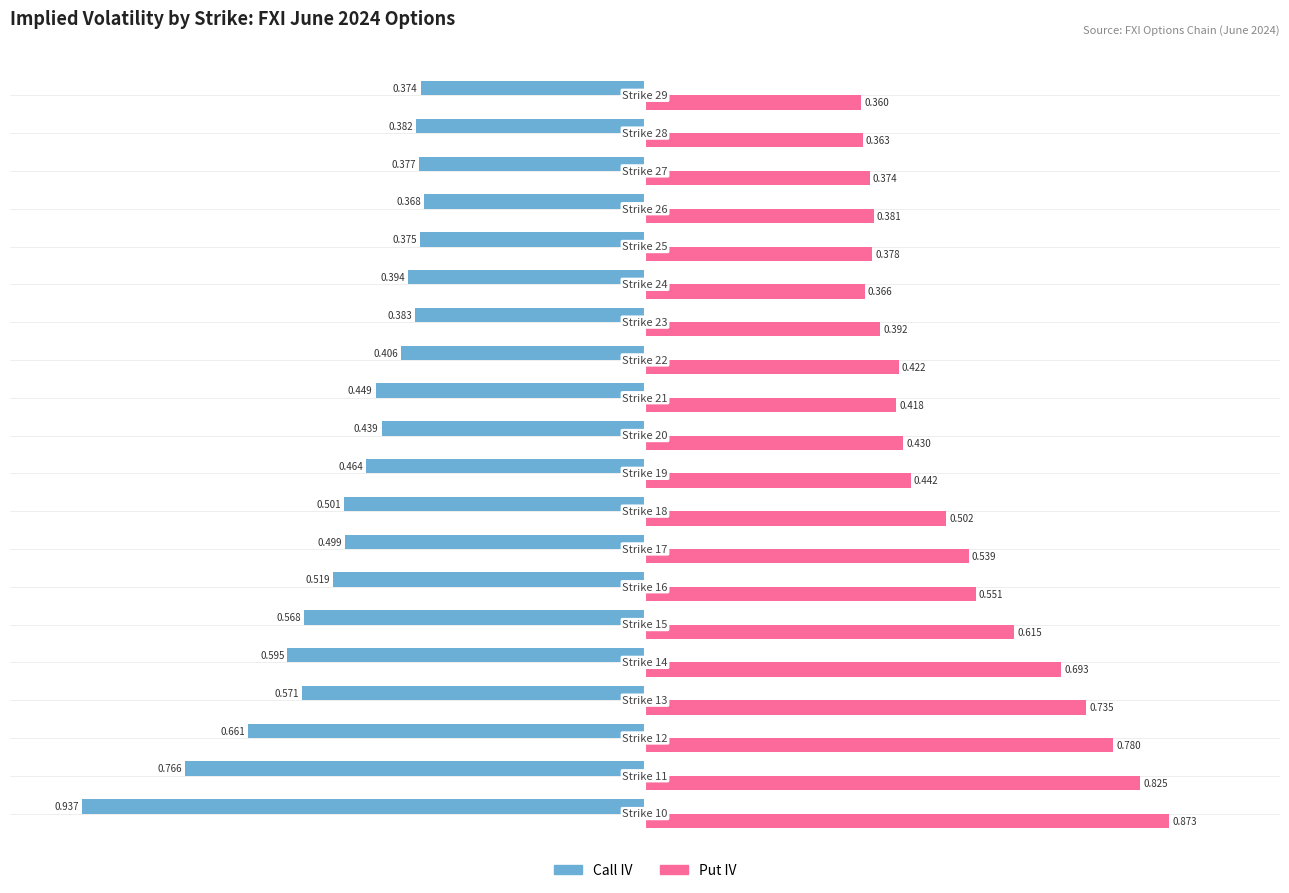

Which series has the largest total across all categories?

Put IV